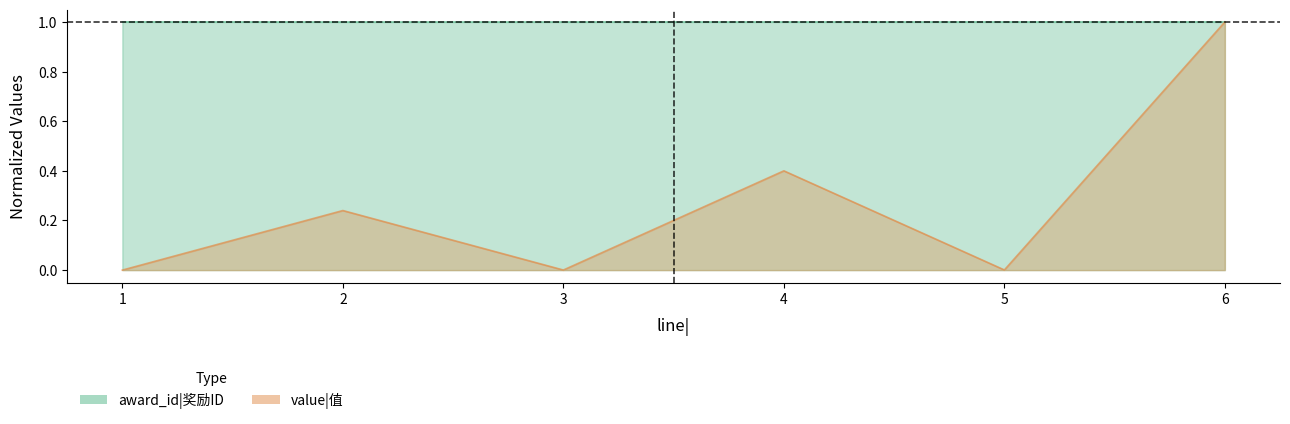

What is the greatest value displayed?

1.0